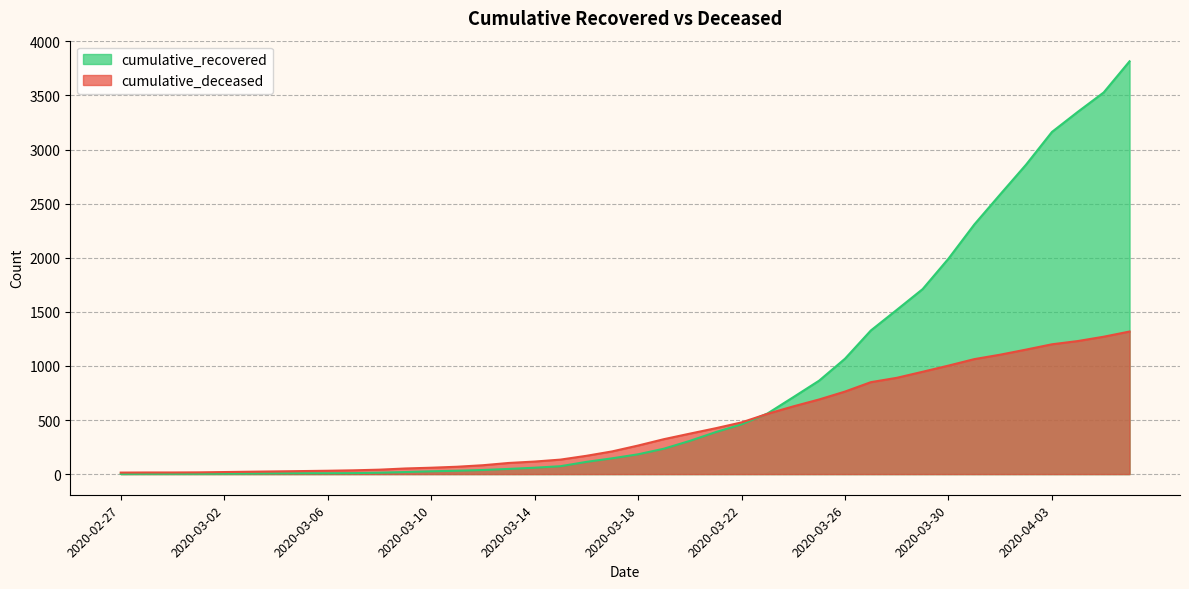

Where does the cumulative_deceased series first go above 264?

2020-03-19